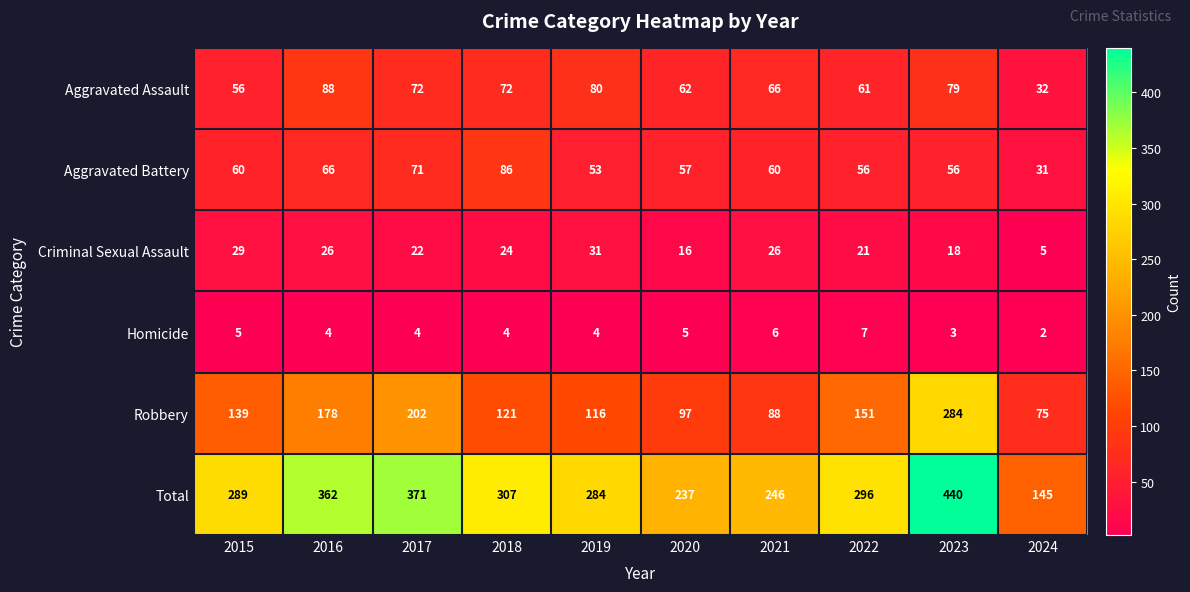

Between 2018 and 2024, which series saw the biggest shift?

Total